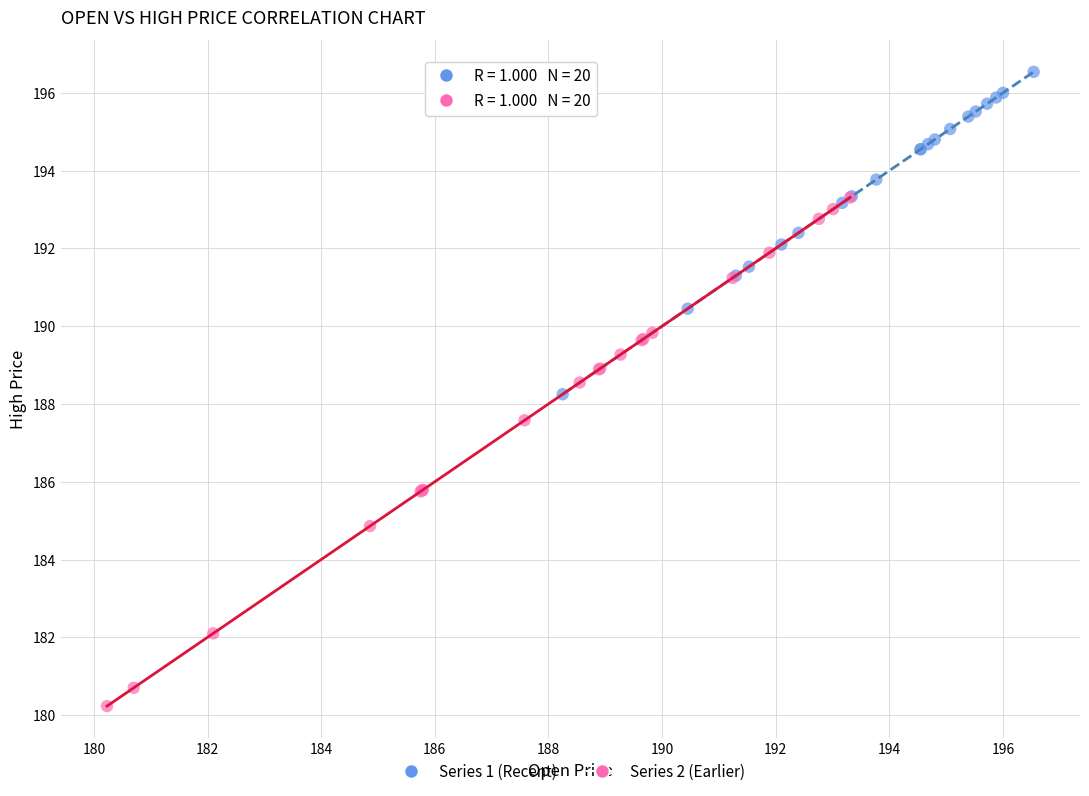

Which series reaches the minimum Y coordinate?

Series 2 (Earlier)